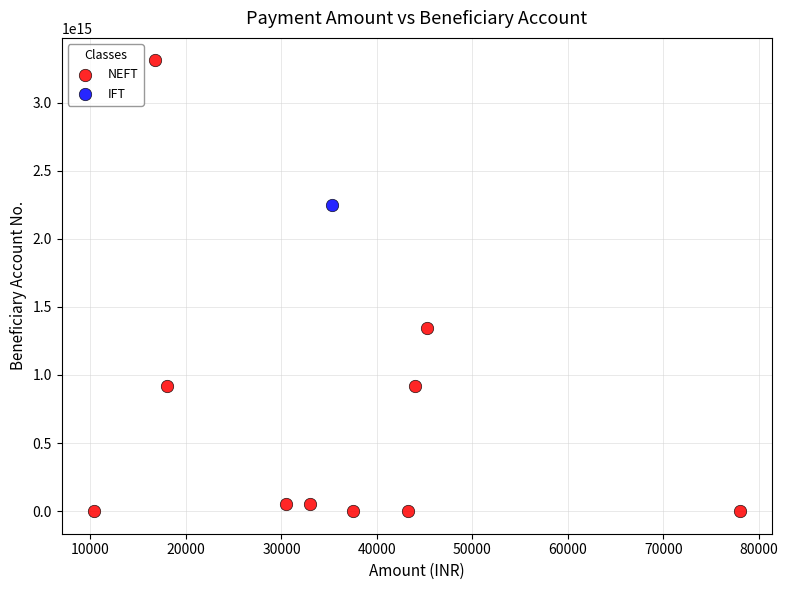

What are all the series names shown in the legend?

NEFT, IFT